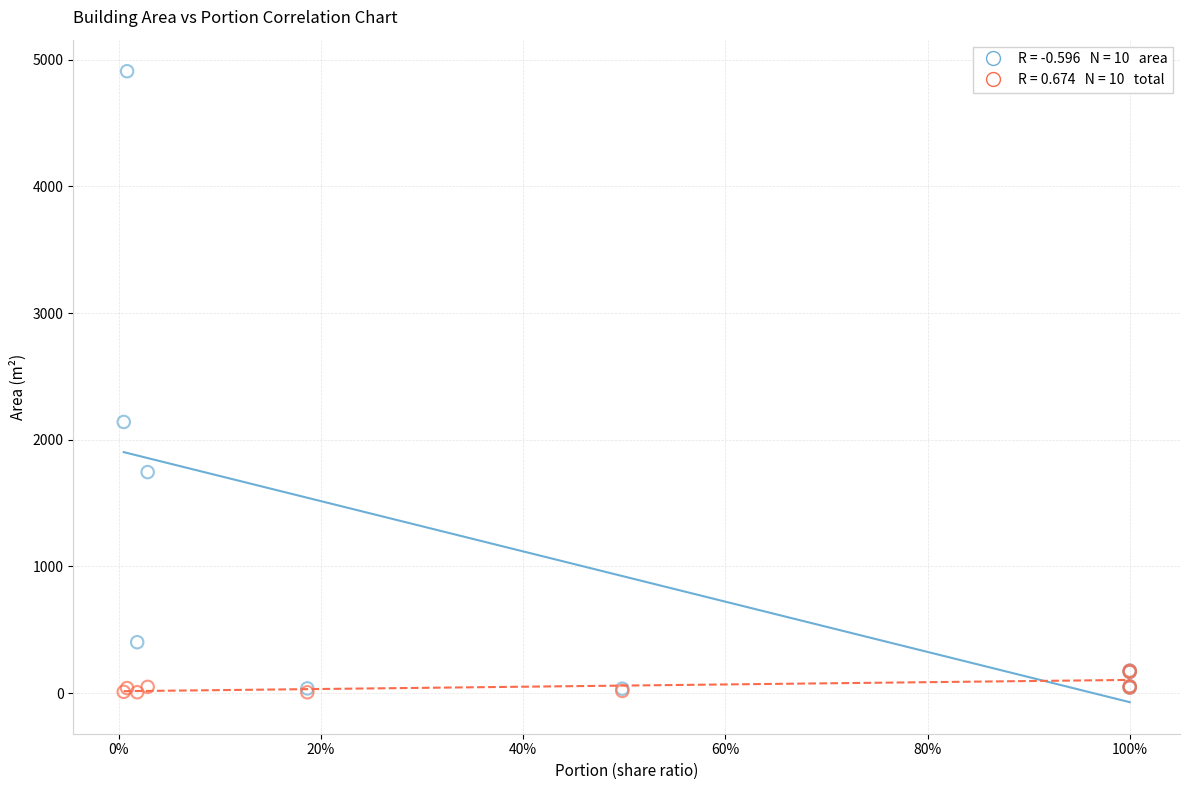

Across all series, what Y value is closest to 2457?

2140.5